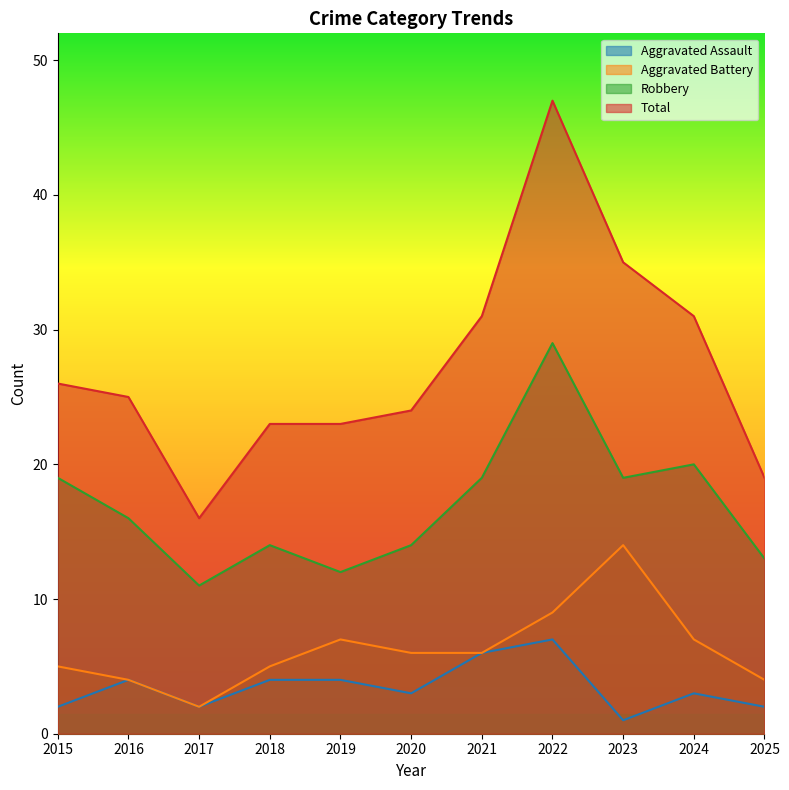

How many data points does each series have?

11